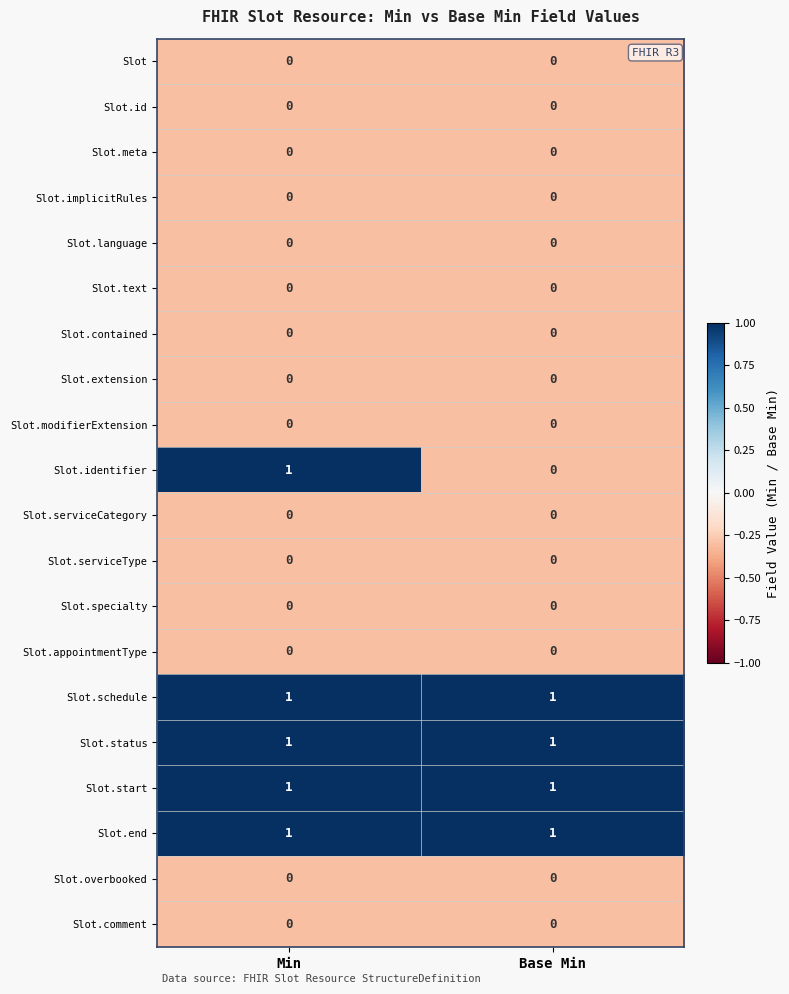

The value of Slot.modifierExtension at Base Min is 0. True or false?

True